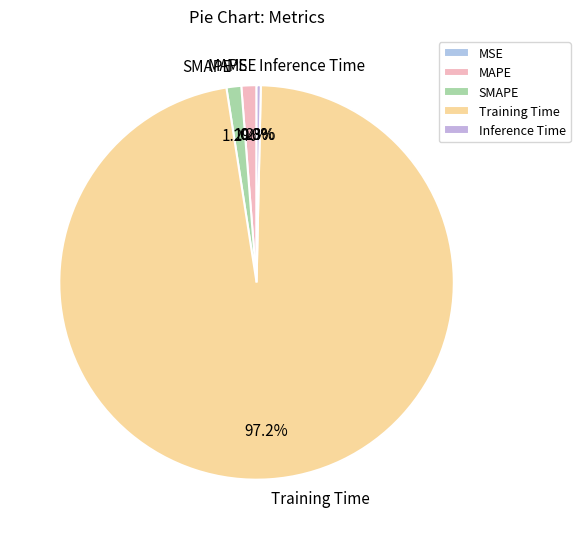

How much of the chart is everything except Inference Time?

99.7%